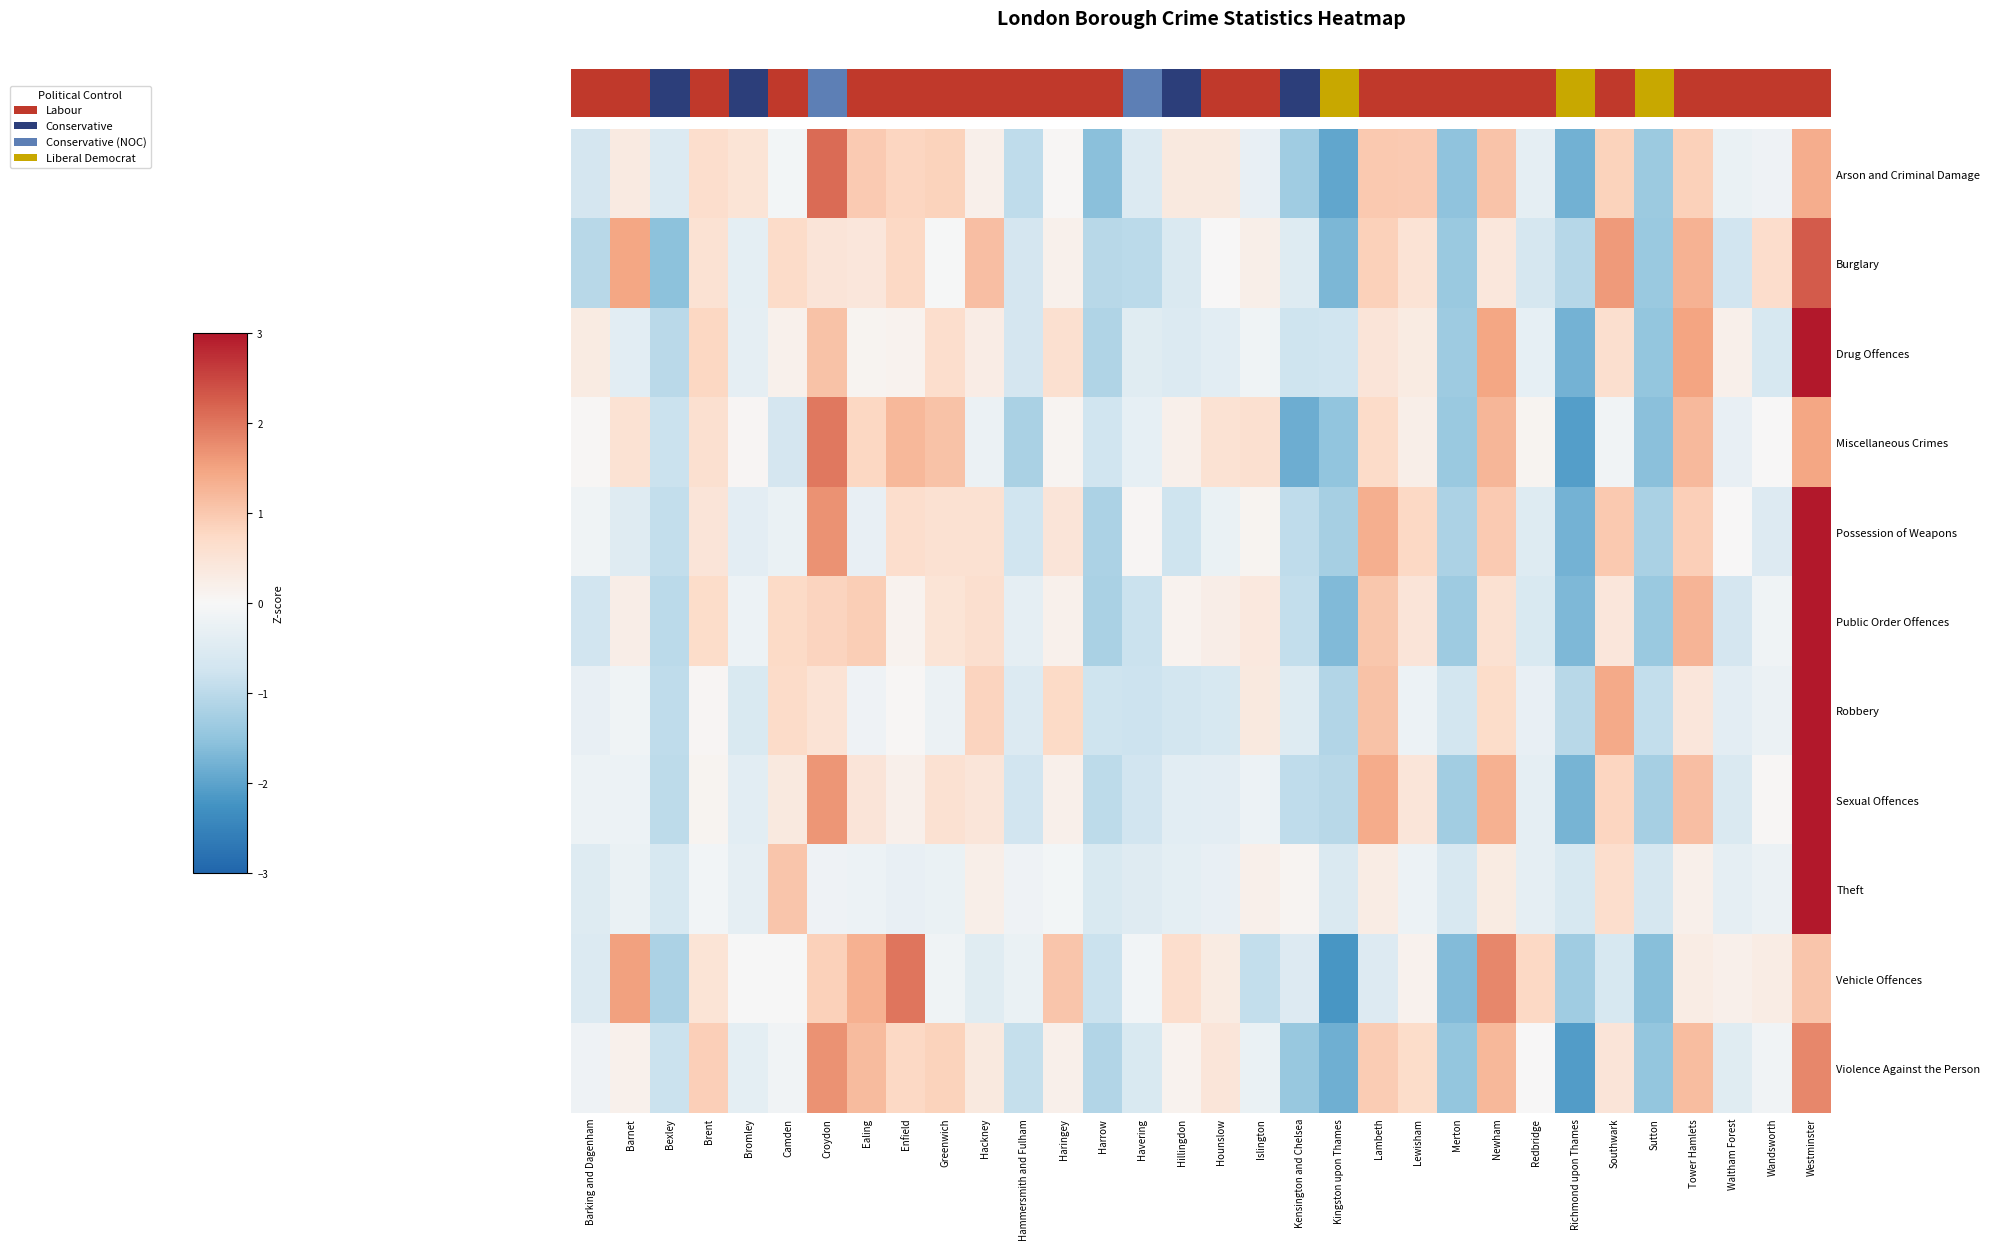

Which category has the lowest value in the Miscellaneous Crimes series?

Richmond upon Thames